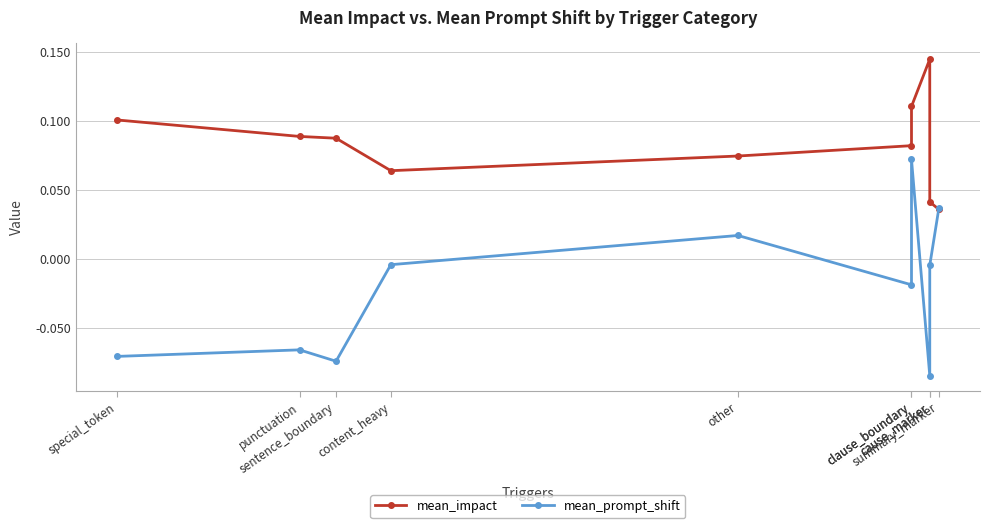

What is the difference between the maximum and minimum values in the mean_impact series?

0.1